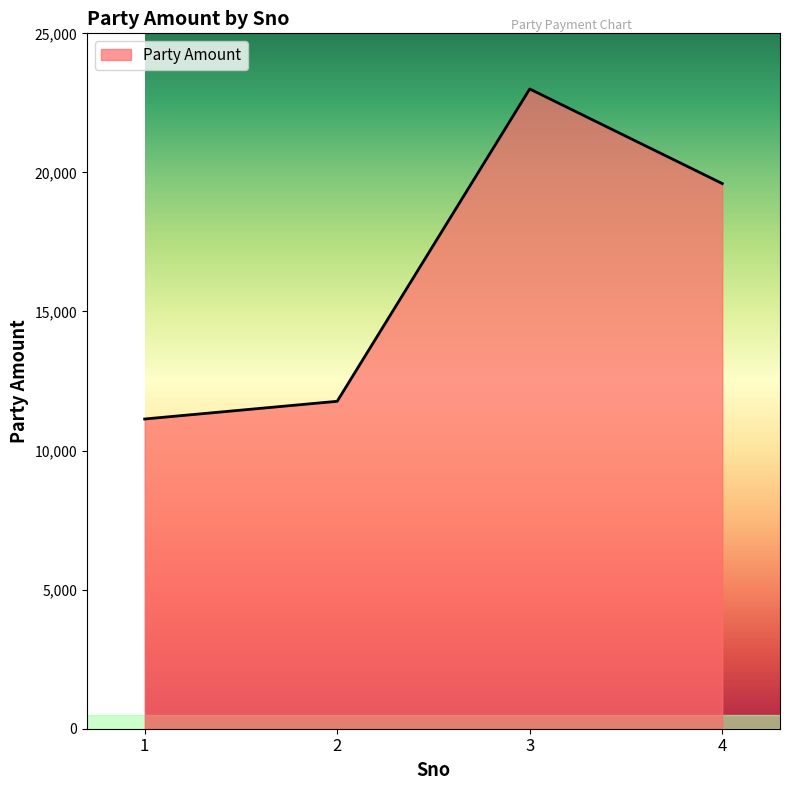

How many interior local peaks (higher than both neighbors) does the data have?

1